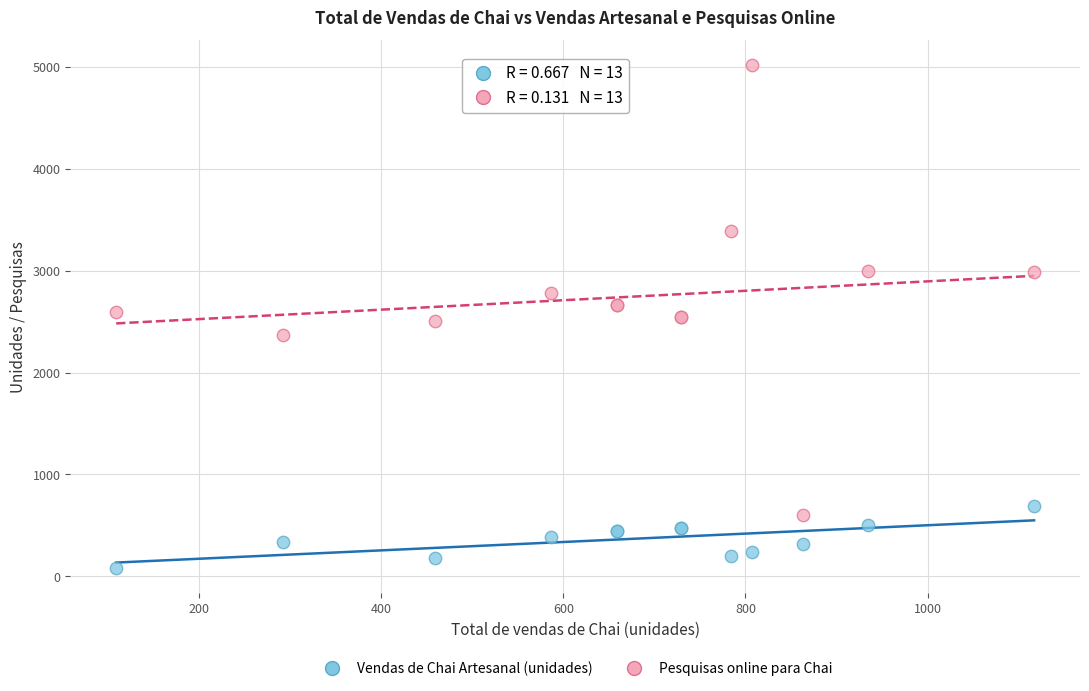

Which series has the largest Y range (max minus min)?

Pesquisas online para Chai